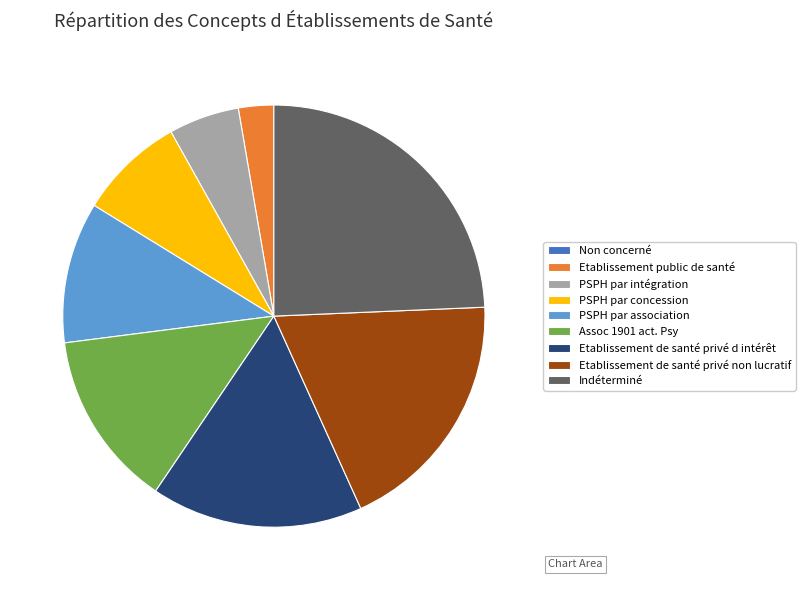

What is the largest slice in the pie chart?

Indéterminé